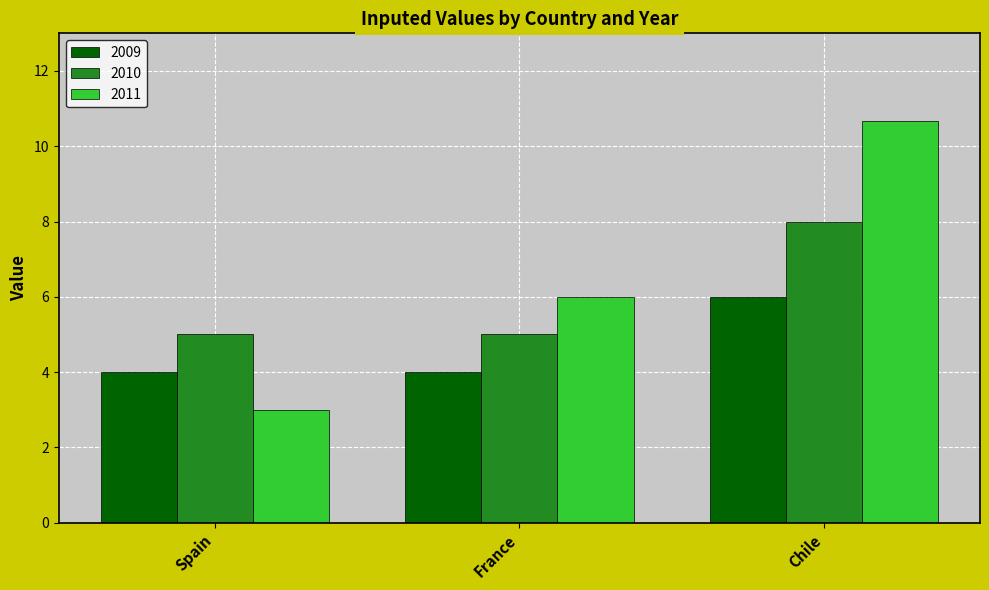

What is the value of the 2009 bar at the 3rd from the left?

6.0